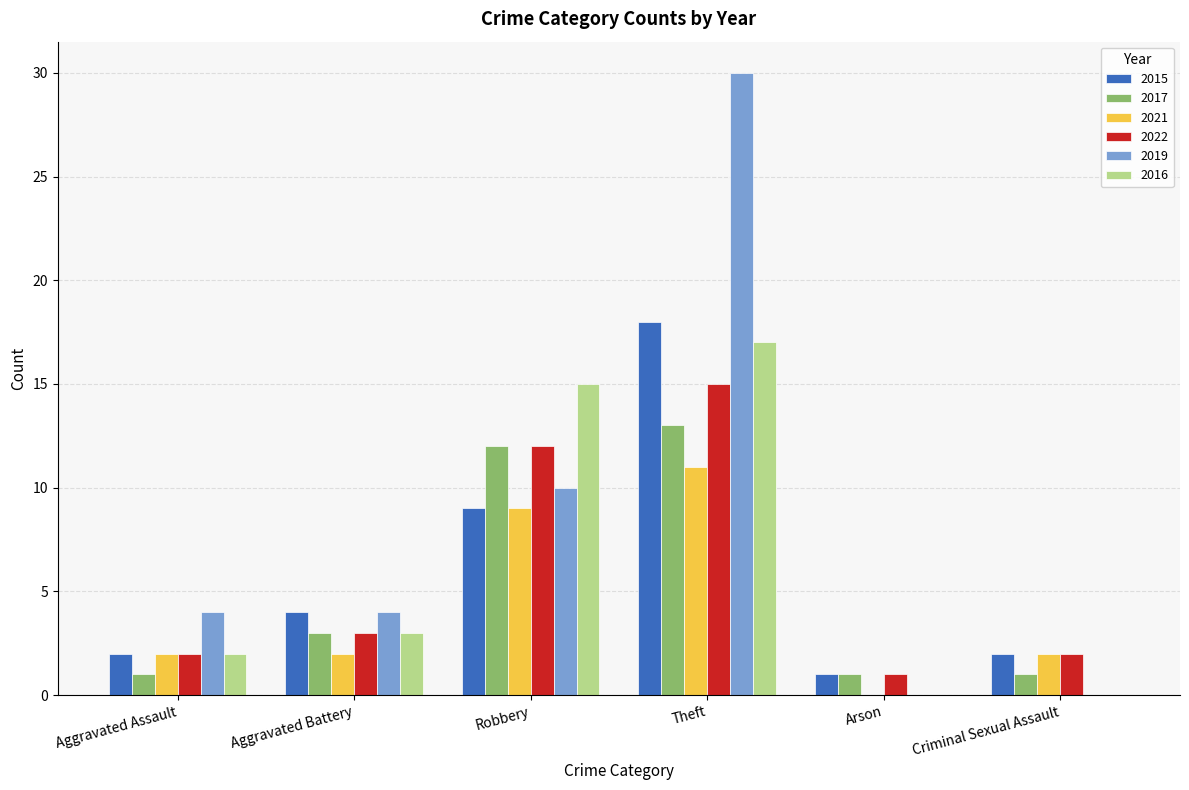

Which category has the highest value in the 2016 series?

Theft